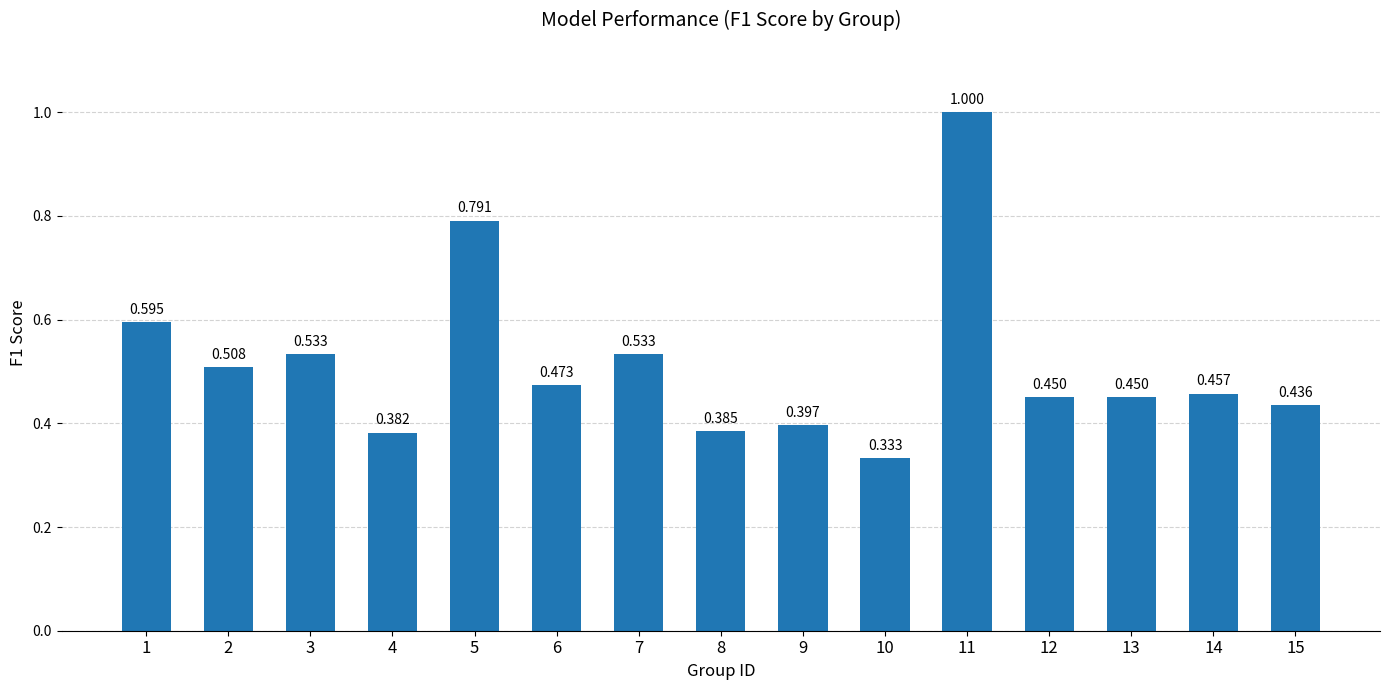

How many bars are there in total?

15